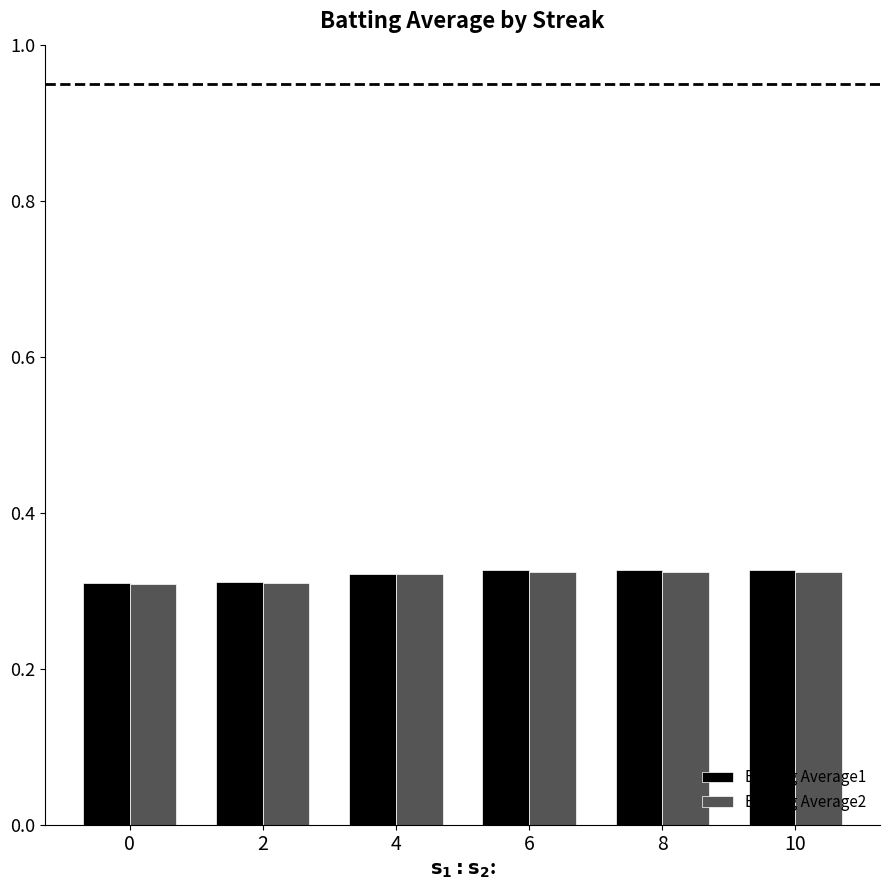

Count the Batting Average2 values in the range 0 to 1.

6